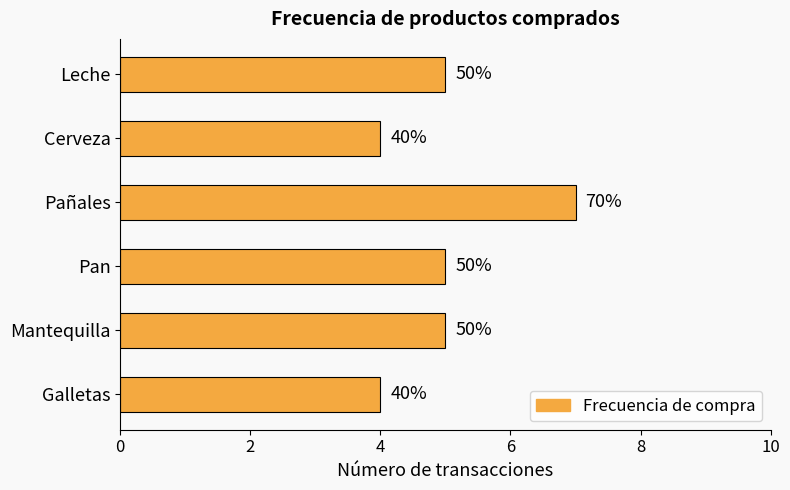

How many bars are there in total?

6